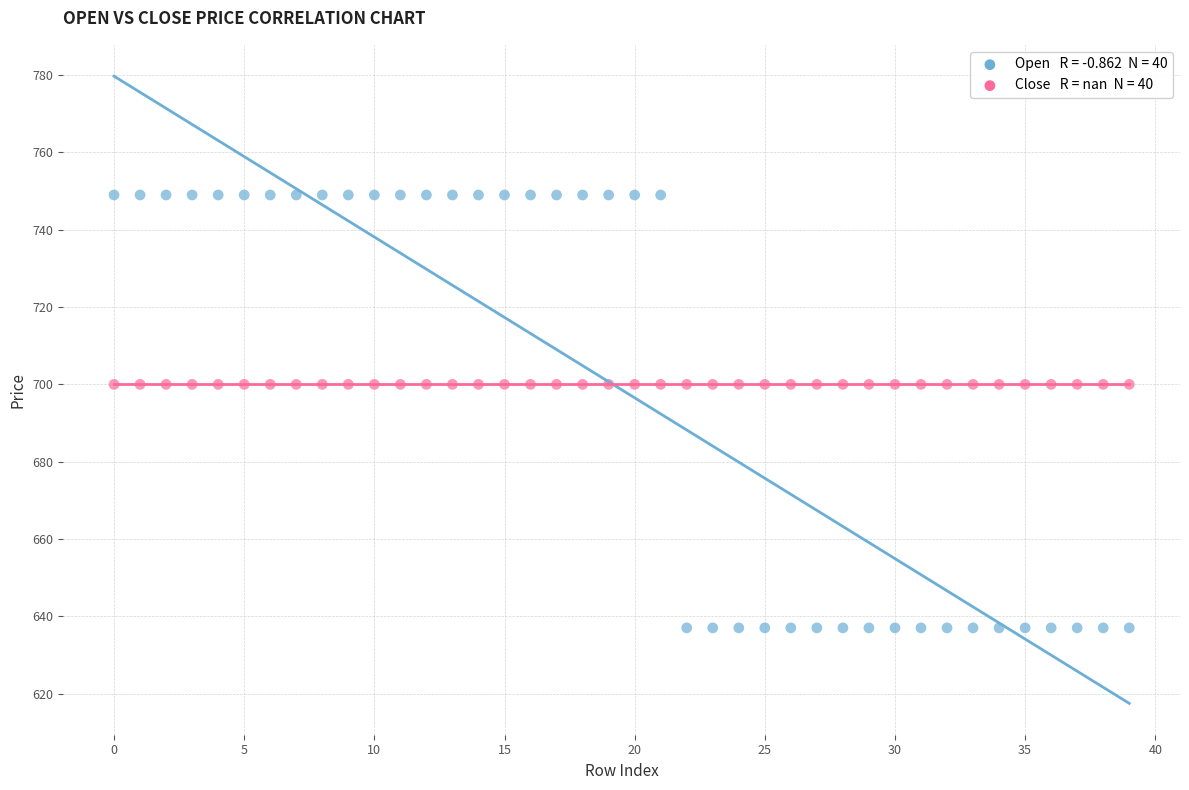

How many data points are displayed?

80